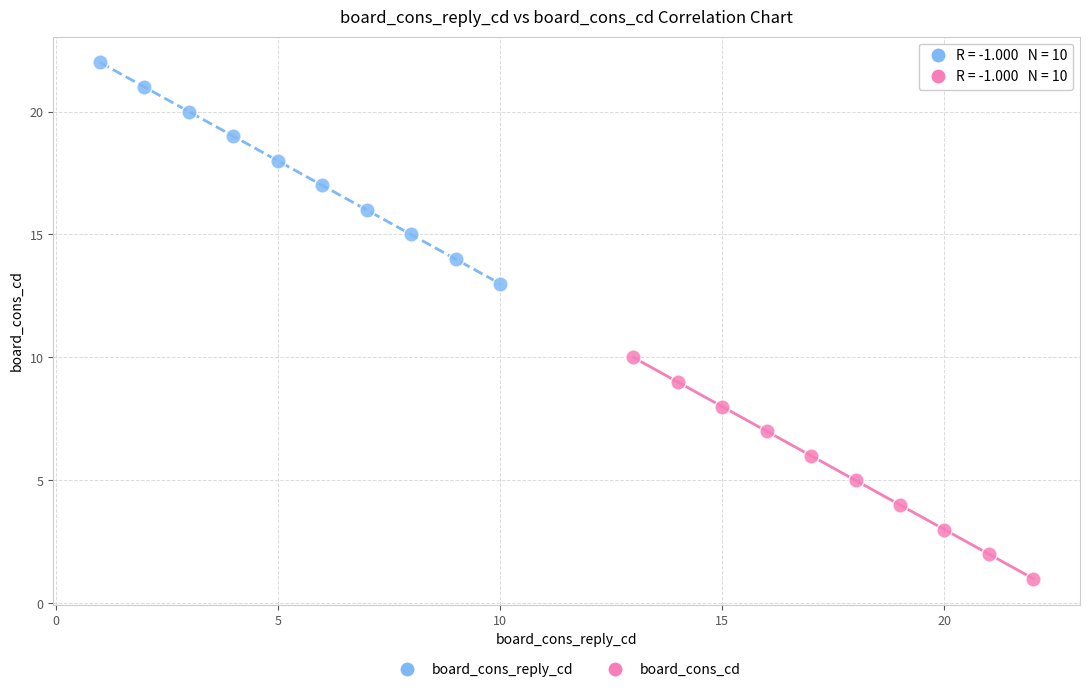

What are all the series names shown in the legend?

board_cons_reply_cd, board_cons_cd